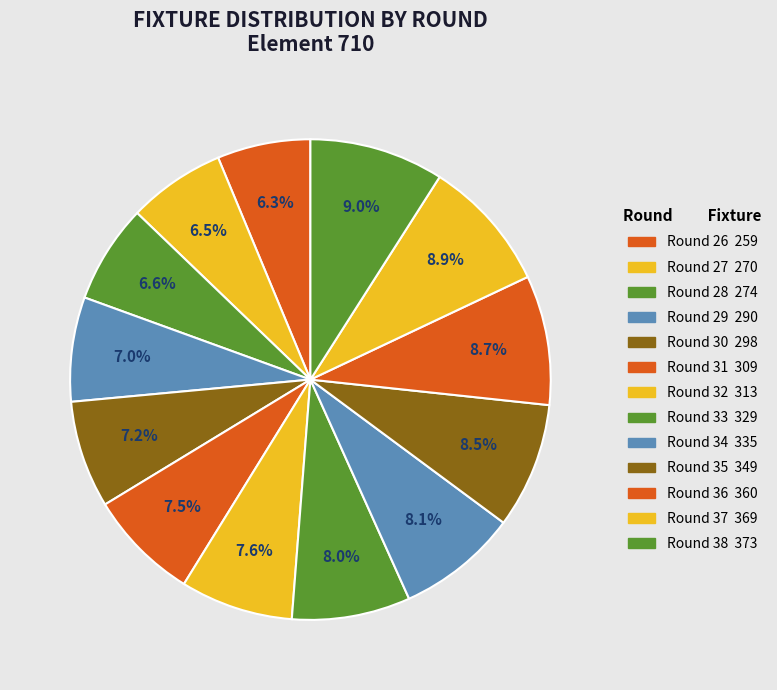

Count the number of slices in the pie.

13